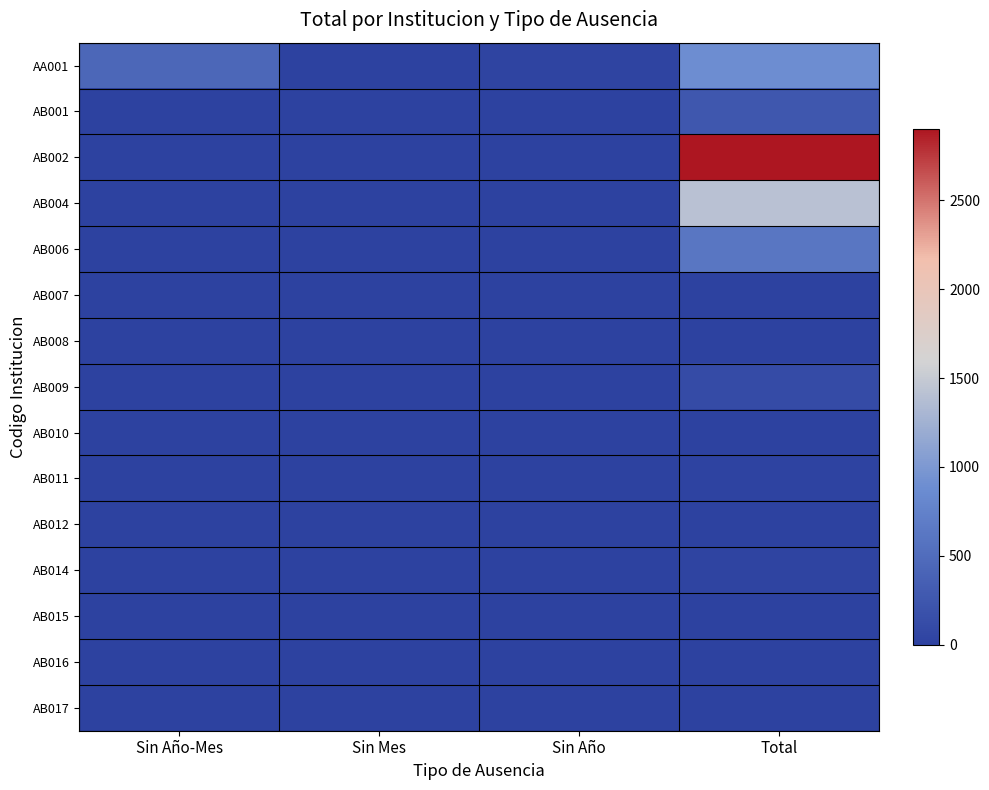

Which series changed the most between Sin Año-Mes and Sin Mes?

AA001